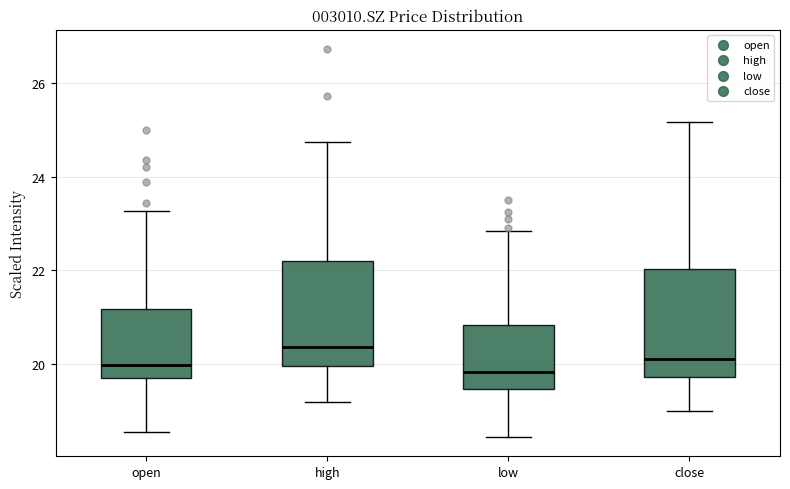

Reading left to right, transcribe this box plot: for each box, give where its median line is, the range the box spans, and where its two whiskers end, as read against the y-axis. The values are not printed on the chart, so give them approximately, as read against the axis.

open: median 20.0, box 19.6 to 21.2, whiskers 18.6 to 23.2
high: median 20.4, box 20.0 to 22.2, whiskers 19.2 to 24.8
low: median 19.8, box 19.4 to 20.8, whiskers 18.4 to 22.8
close: median 20.0, box 19.8 to 22.0, whiskers 19.0 to 25.2